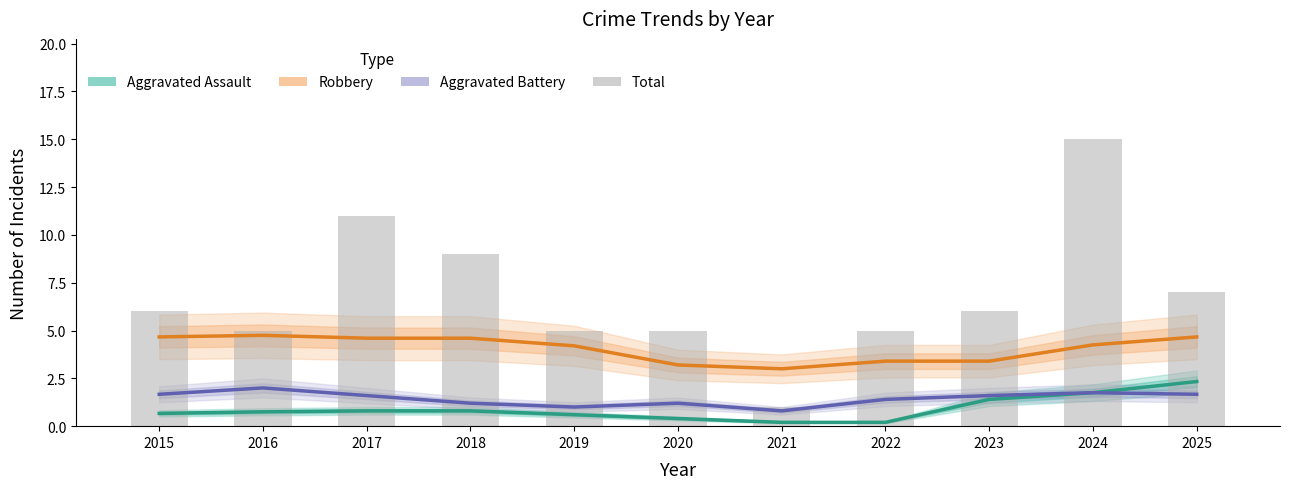

Does the chart contain stacked bars?

No